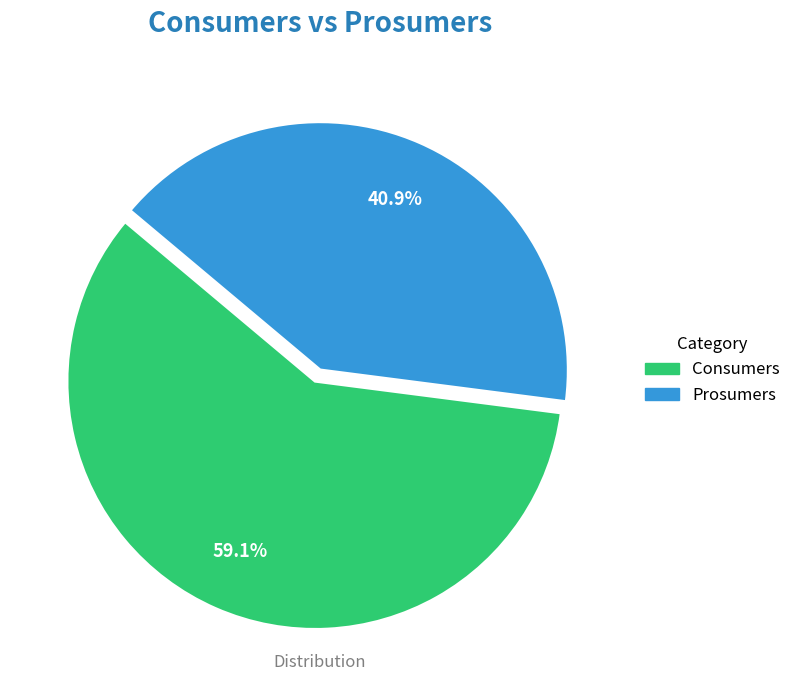

True or false: Prosumers accounts for 41% of the total.

True